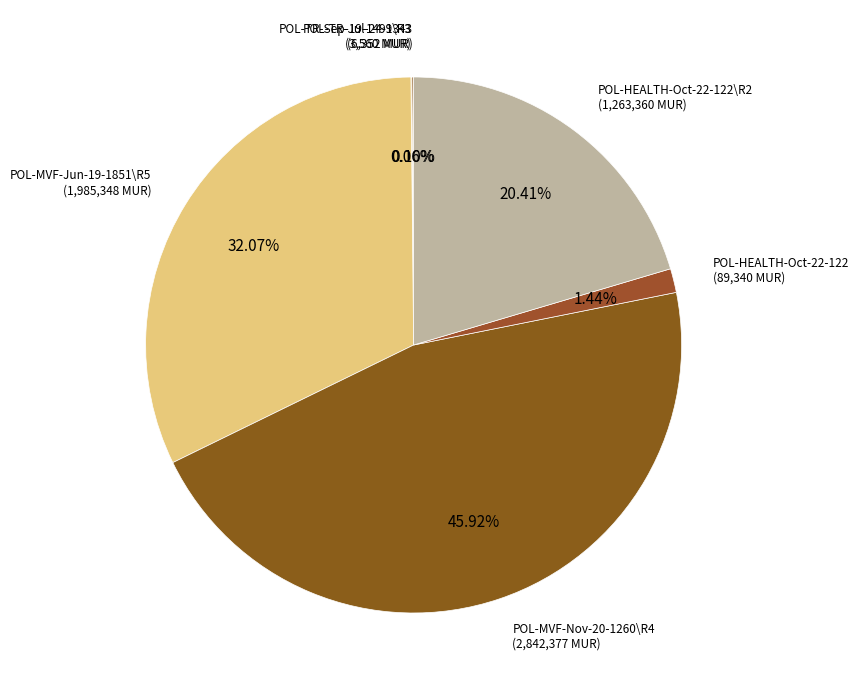

Is there any slice that represents more than half of the pie?

No